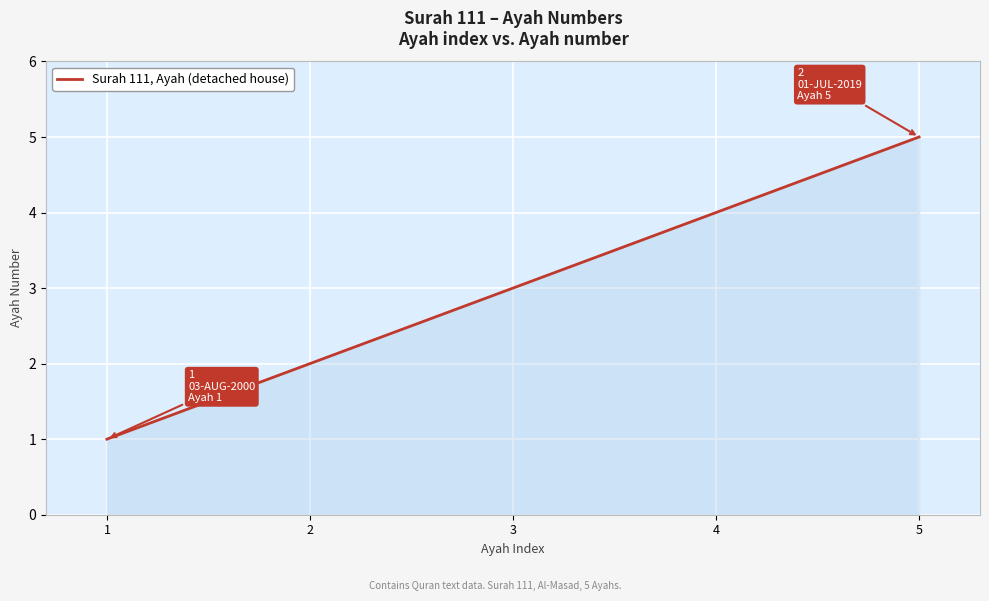

True or false: there are more than 0 points higher than both neighbors.

False